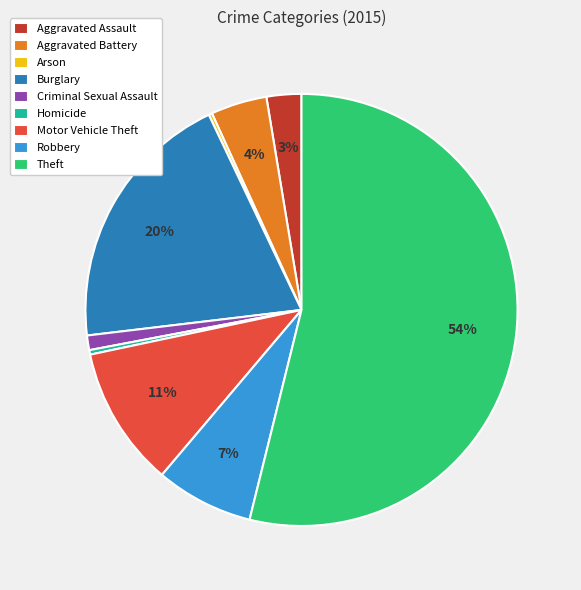

What is the largest slice in the pie chart?

Theft